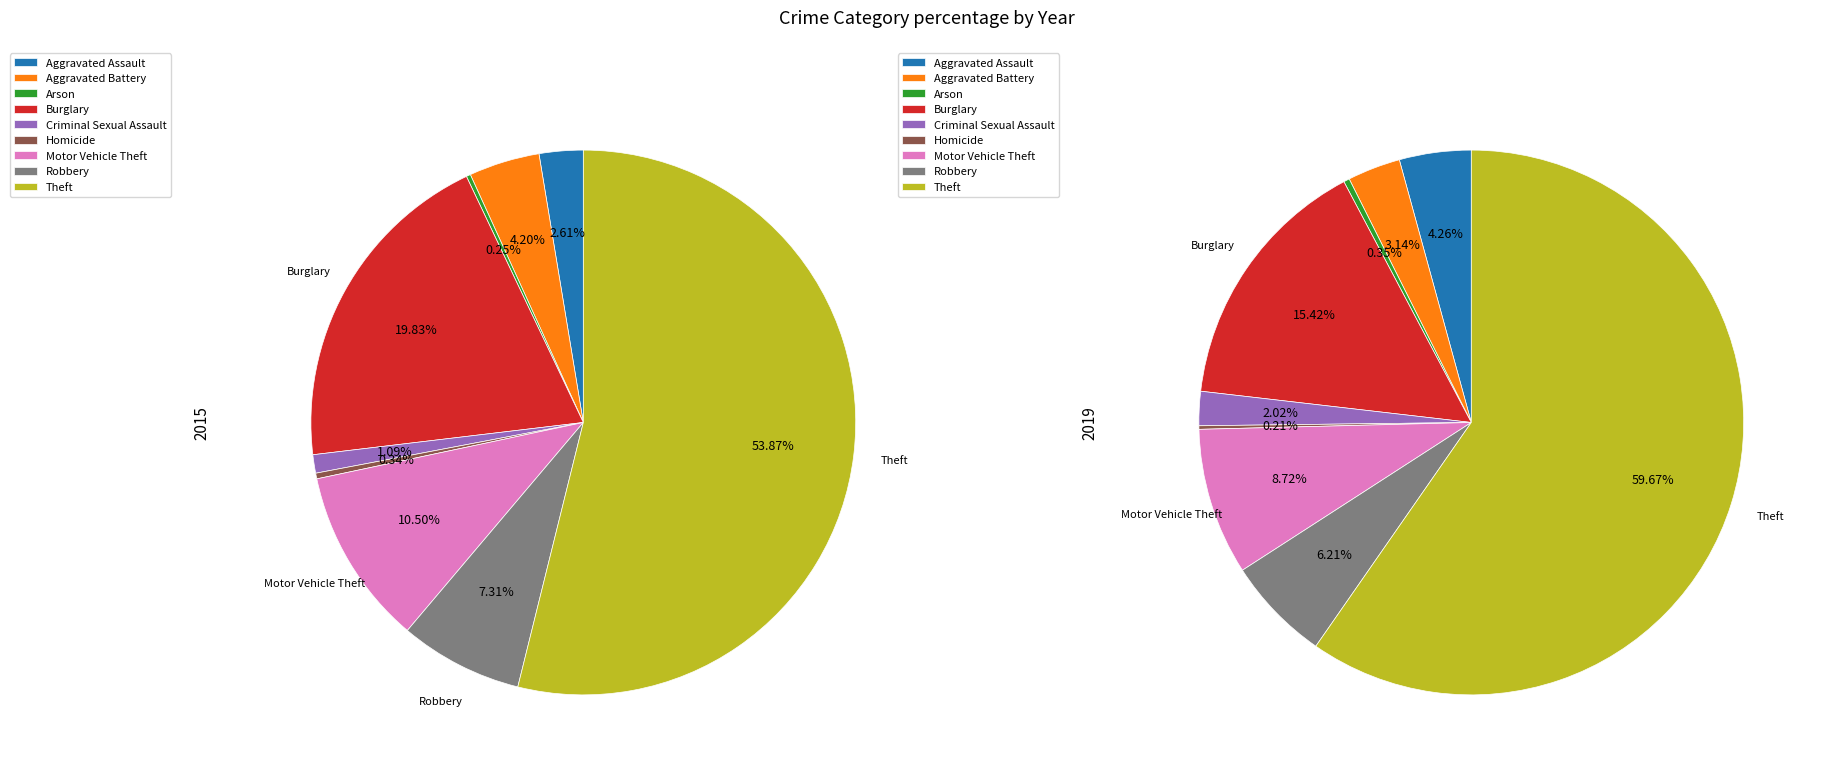

True or false: Homicide accounts for 5% of the total.

False